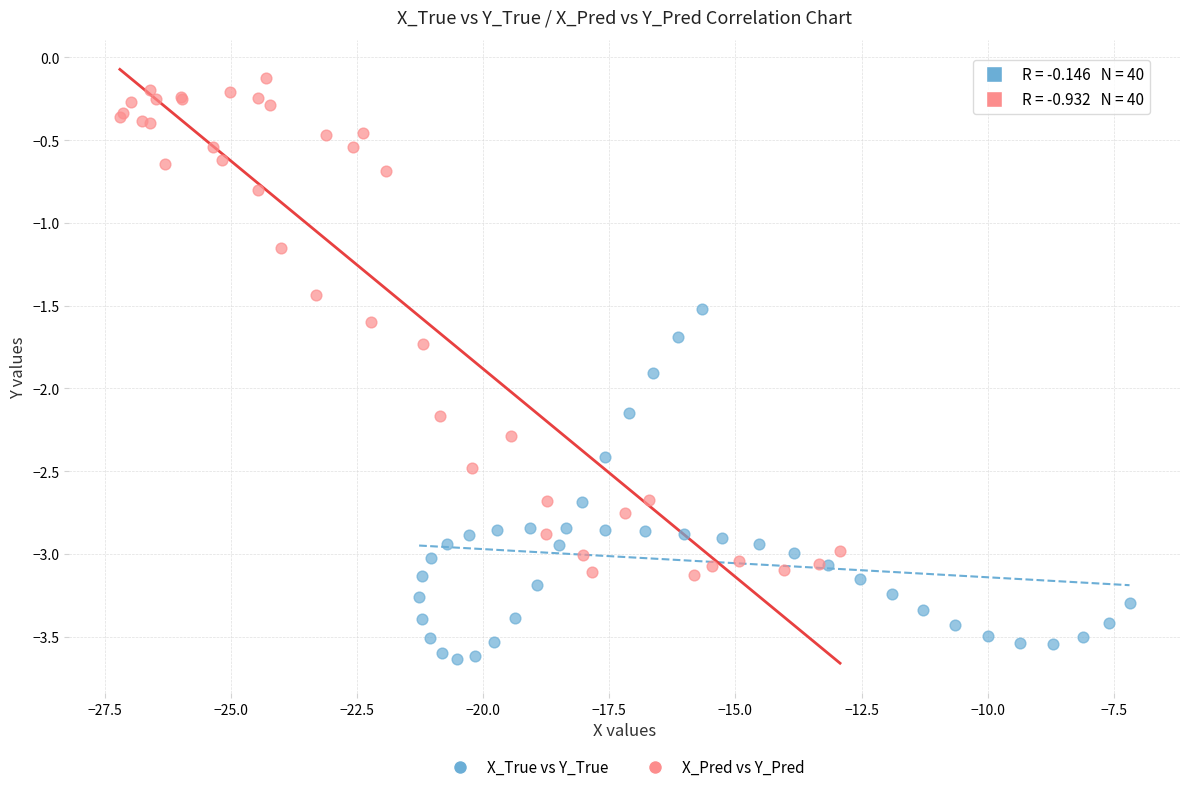

Which series contains the lowest Y value?

X_True vs Y_True